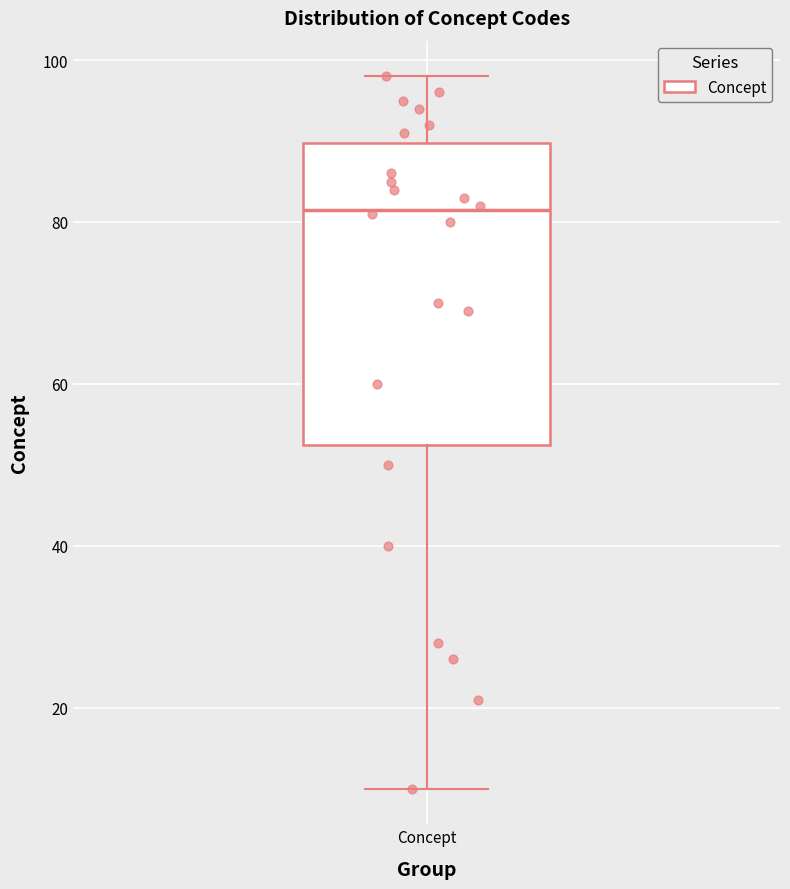

Transcribe this box plot: give where the median line is, the range the box spans, and where the two whiskers end, as read against the y-axis. The values are not printed on the chart, so give them approximately, as read against the axis.

median 82, box 52 to 90, whiskers 10 to 98